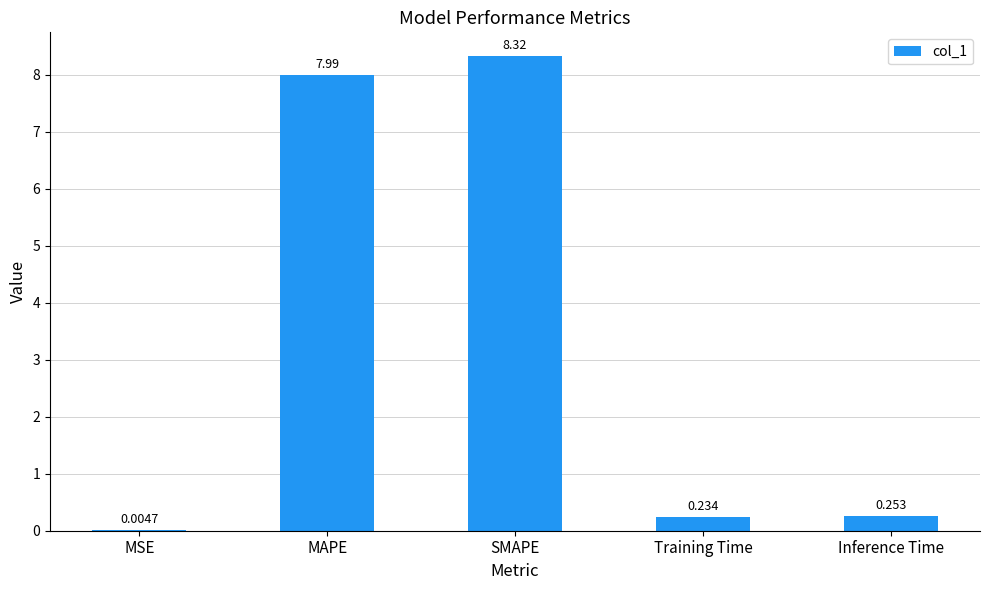

Count the number of data series in this chart.

1